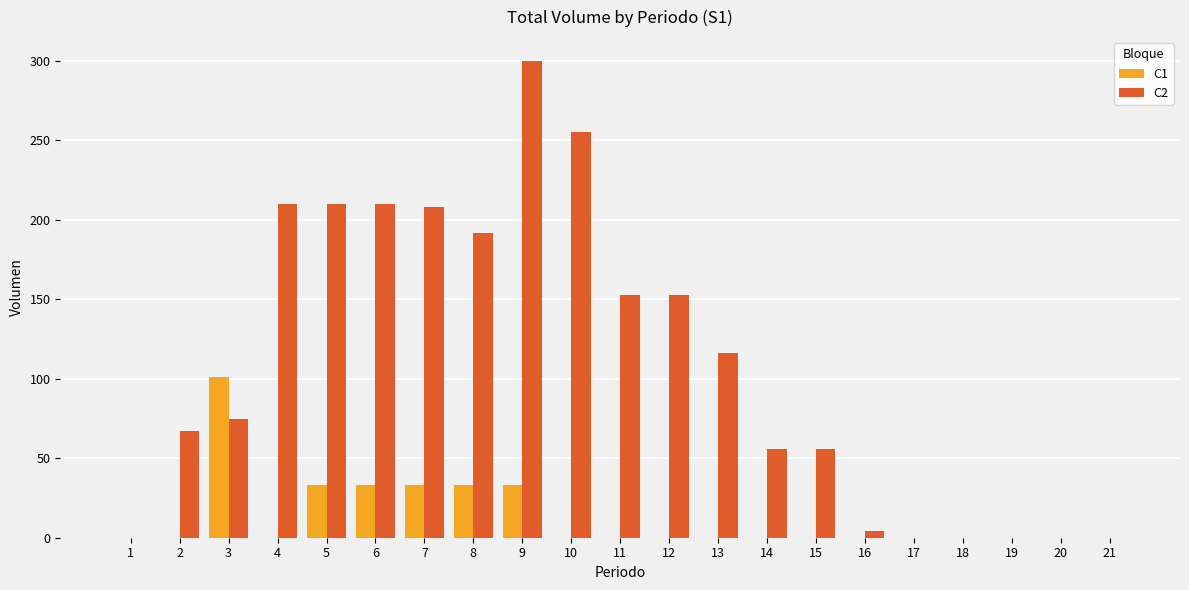

True or false: C1 has a value of -60 at 18.

False